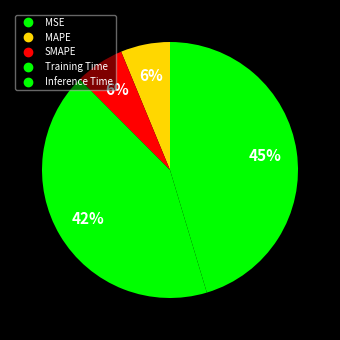

Is it true that Inference Time is 53% of the pie?

False